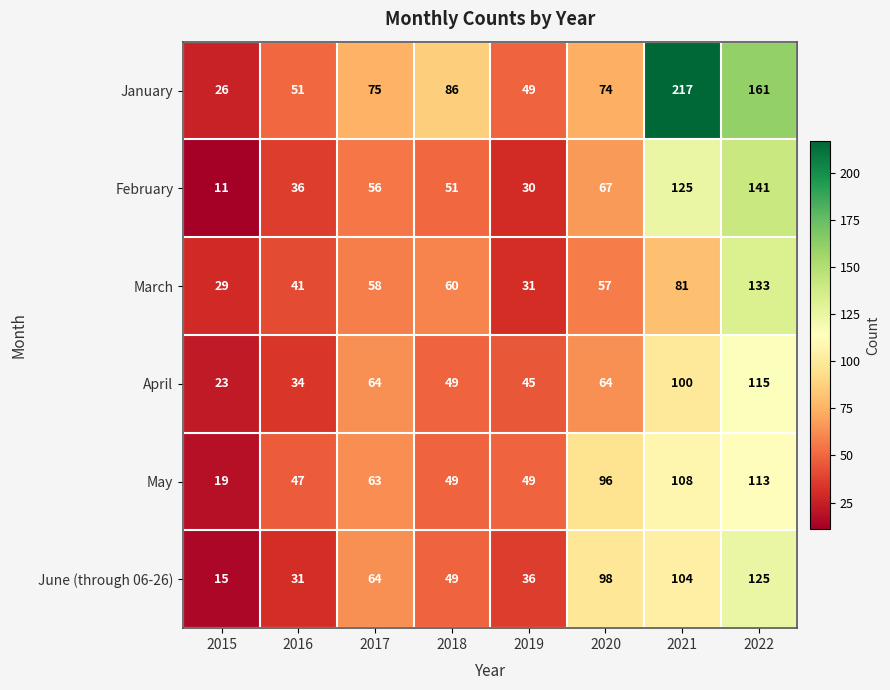

How many data points does each series have?

8